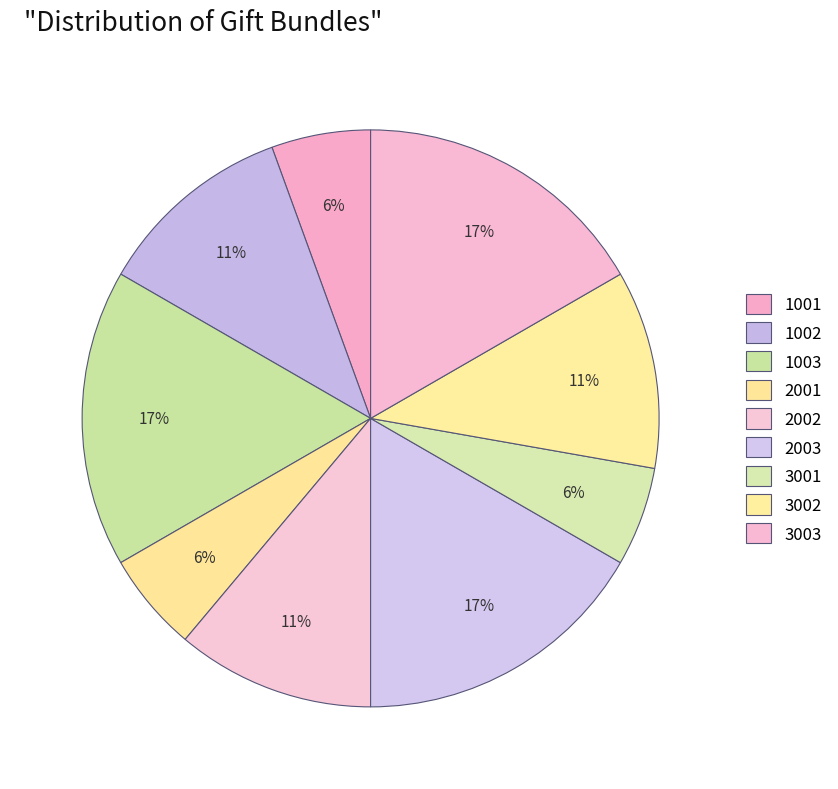

To the nearest percent, what percentage of the pie is 3003?

17%